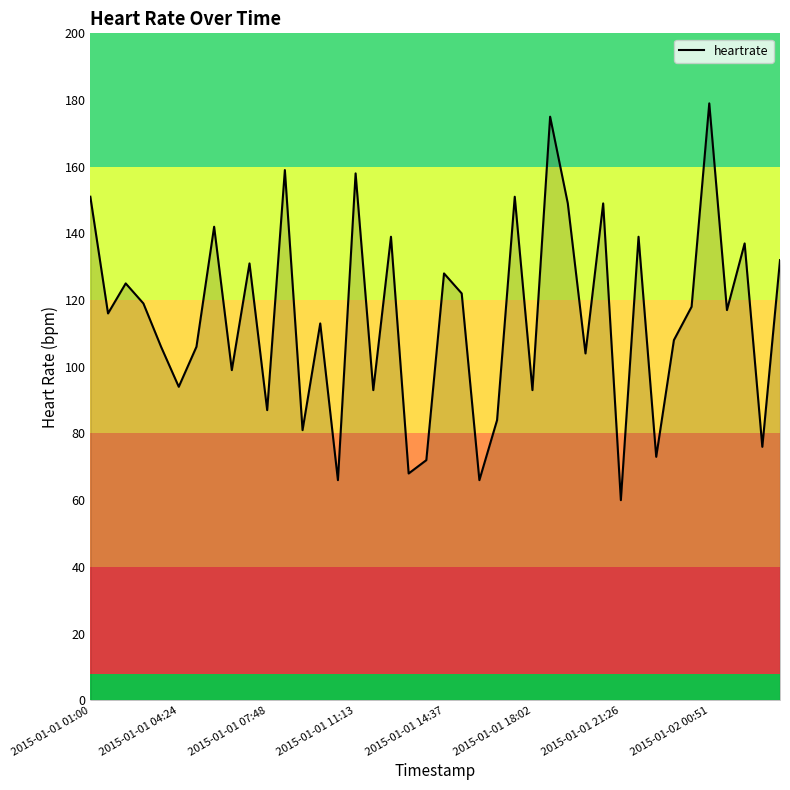

Reading right to left, list all the values displayed in this chart.

132	76	137	117	179	118	108	73	139	60	149	104	149	175	93	151	84	66	122	128	72	68	139	93	158	66	113	81	159	87	131	99	142	106	94	106	119	125	116	151